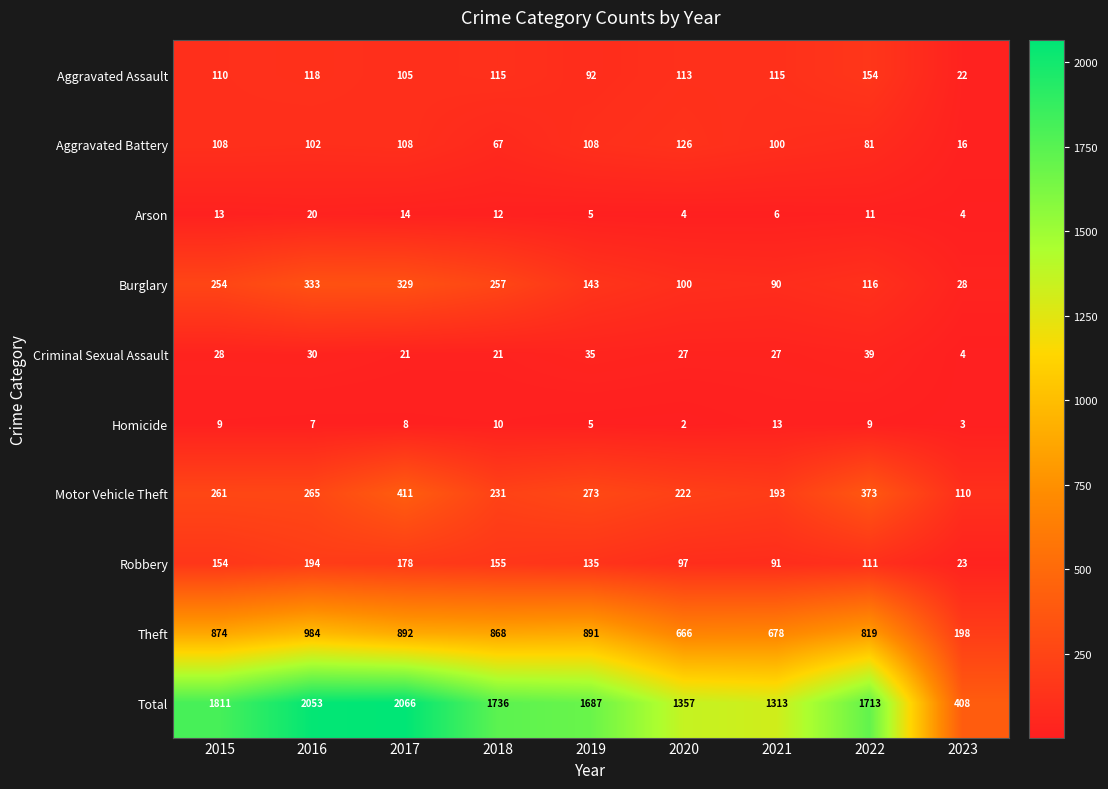

What is the total value across all series at 2015?

3622